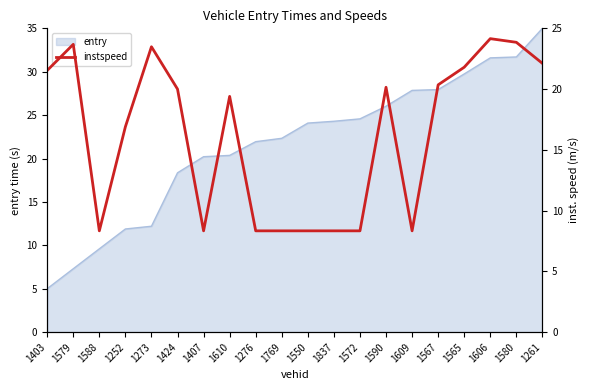

Which has a higher value, 1588 or 1606?

1606